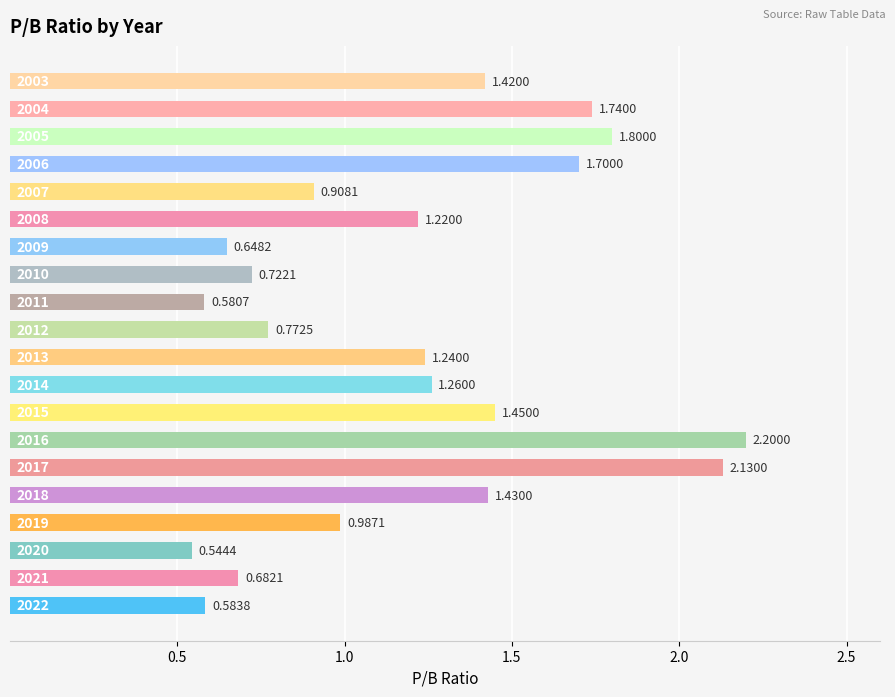

How many bars are there in total?

20